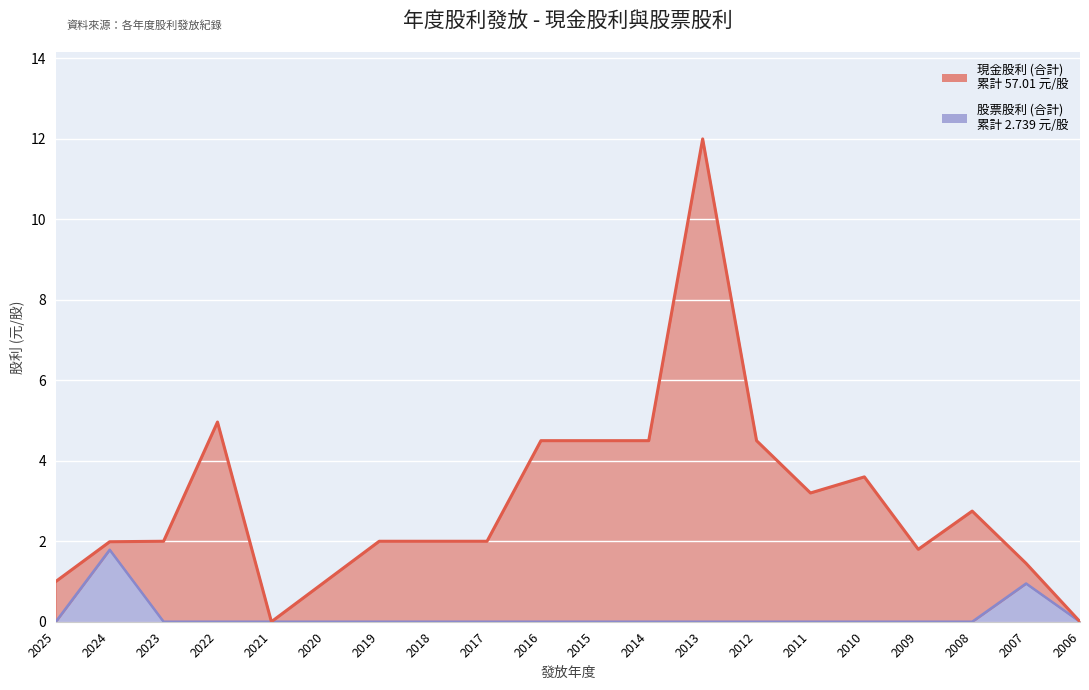

Reading left to right, what are all the values shown in this chart?

現金股利 (合計): 2025=1.0	2024=2.0	2023=2.0	2022=5.0	2021=0.0	2020=1.0	2019=2.0	2018=2.0	2017=2.0	2016=4.5	2015=4.5	2014=4.5	2013=12.0	2012=4.5	2011=3.2	2010=3.6	2009=1.8	2008=2.8	2007=1.4	2006=0.0
股票股利 (合計): 2025=0.0	2024=1.8	2023=0.0	2022=0.0	2021=0.0	2020=0.0	2019=0.0	2018=0.0	2017=0.0	2016=0.0	2015=0.0	2014=0.0	2013=0.0	2012=0.0	2011=0.0	2010=0.0	2009=0.0	2008=0.0	2007=0.9	2006=0.0